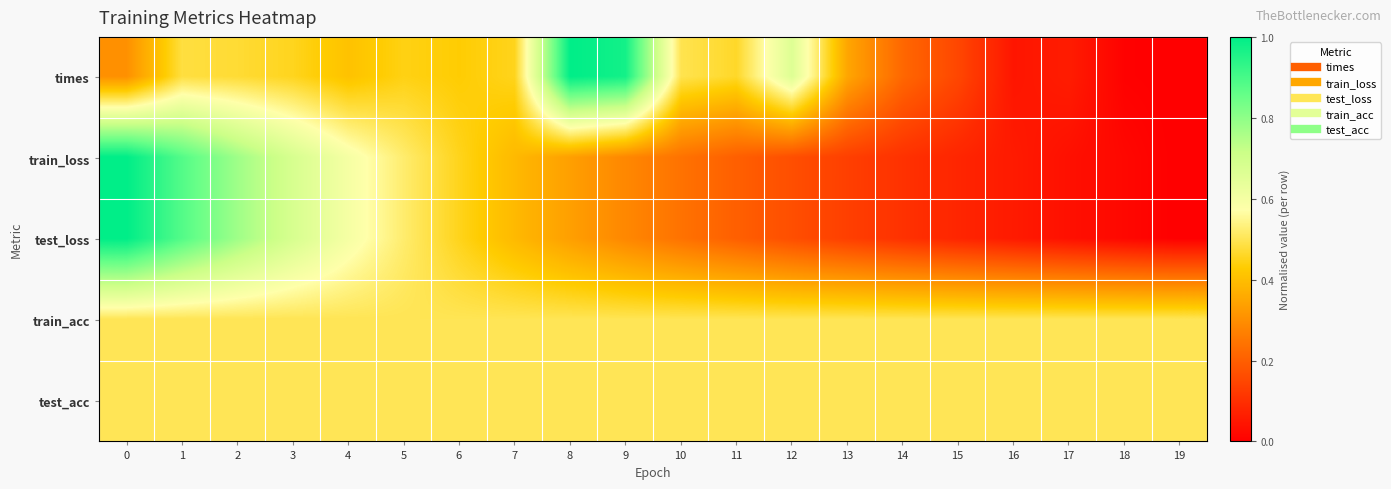

How many series are shown in this chart?

5